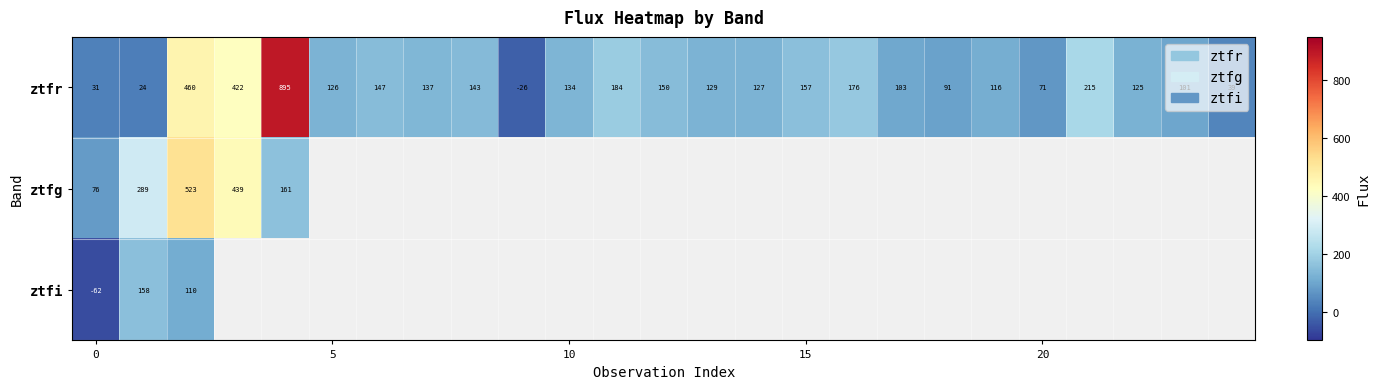

Rank the series by their maximum value, from lowest to highest.

ztfi, ztfg, ztfr